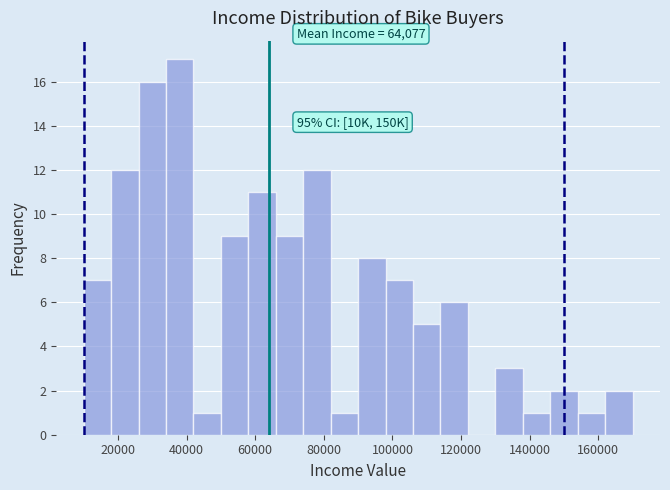

Which range on the x-axis has the tallest bar?

34000 to 42000